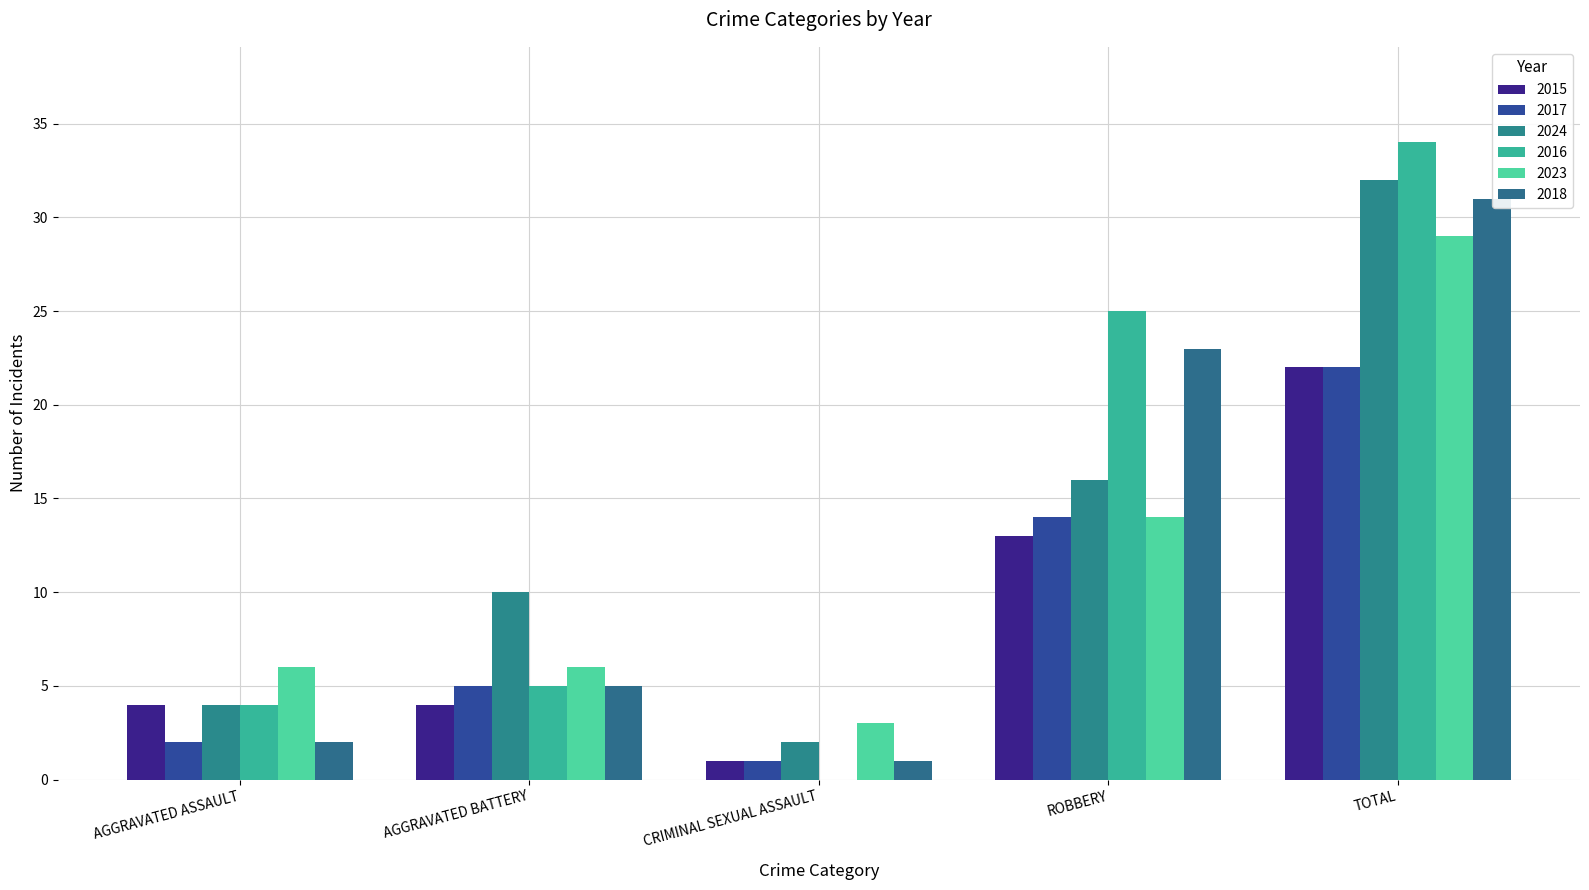

Count the number of data series in this chart.

6